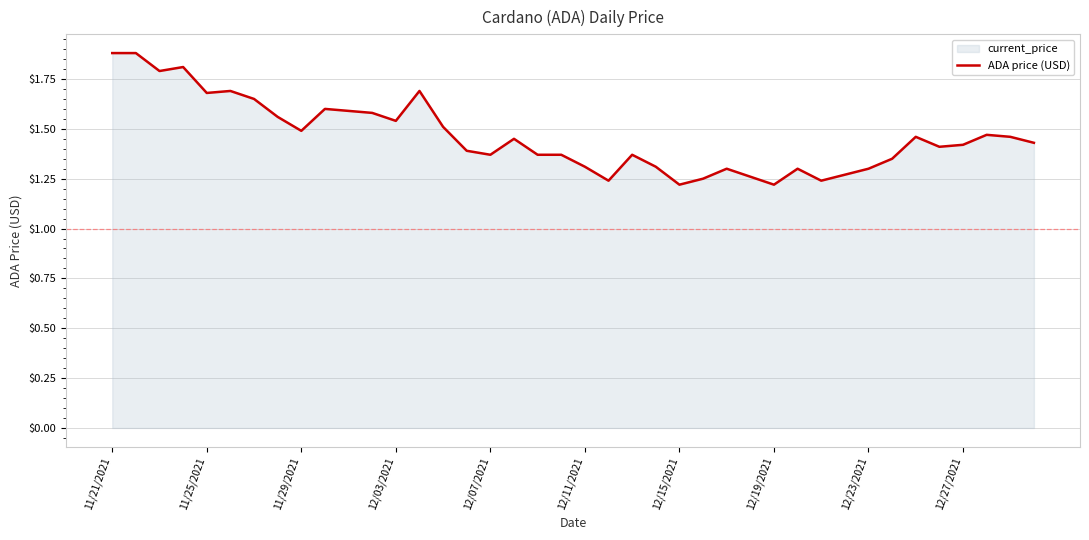

What is the change in value from 12/23/2021 to 12/27/2021?

+0.1